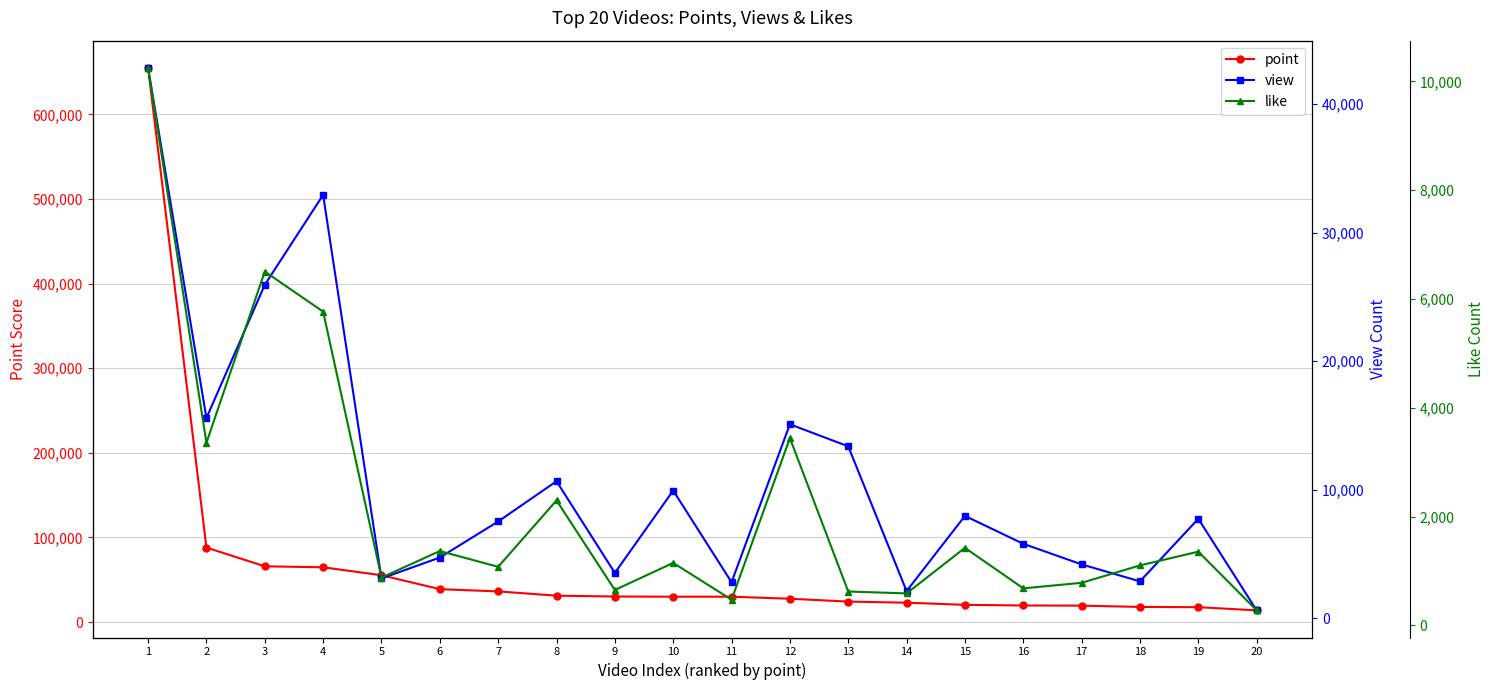

What is the value of the like point at the 3rd from the left?

6505